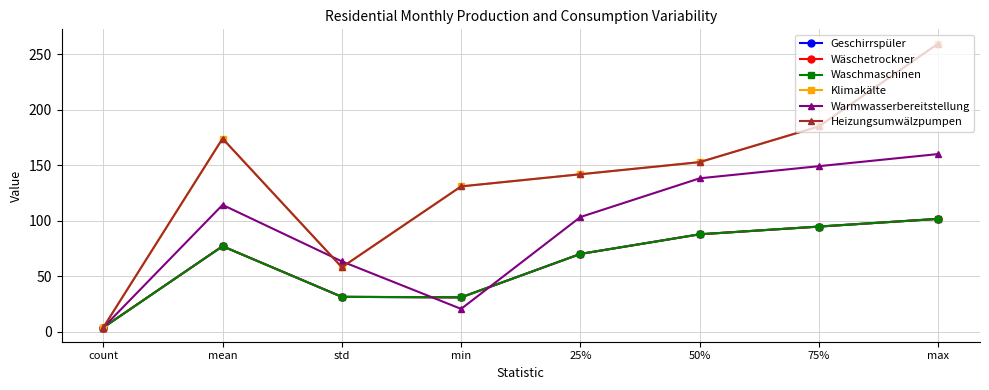

Reading left to right, list all the values displayed in this chart.

Geschirrspüler: 4.0	77.2	31.6	31.1	70.2	87.9	94.8	101.8
Wäschetrockner: 4.0	77.2	31.6	31.1	70.2	87.9	94.8	101.8
Waschmaschinen: 4.0	77.2	31.6	31.1	70.2	87.9	94.8	101.8
Klimakälte: 4.0	174.0	58.2	131.0	141.9	152.8	184.9	259.5
Warmwasserbereitstellung: 4.0	114.3	63.5	20.8	103.4	138.2	149.2	160.1
Heizungsumwälzpumpen: 4.0	174.0	58.2	131.0	141.9	152.8	184.9	259.5